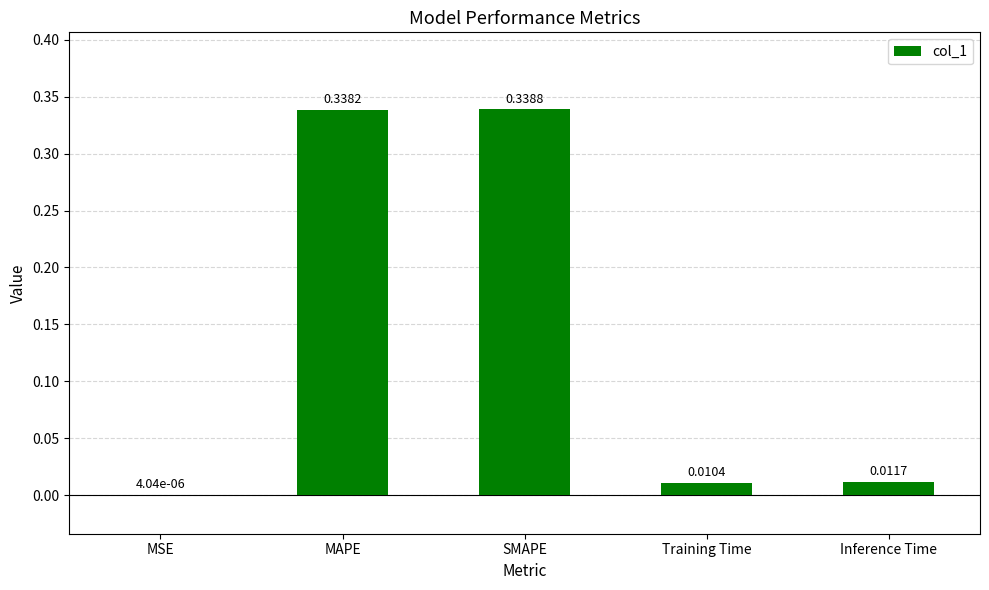

What is the change in value from SMAPE to Training Time?

-0.3